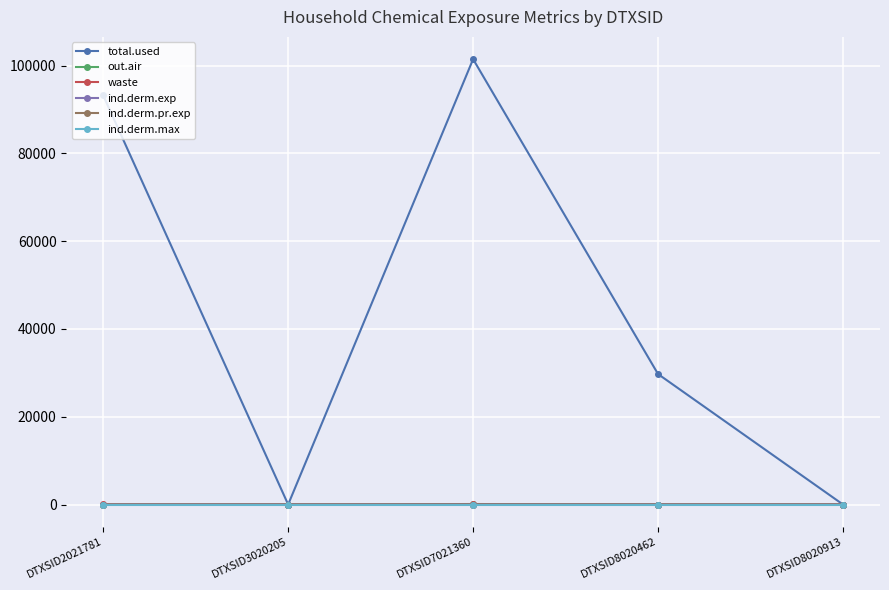

The value of ind.derm.pr.exp at DTXSID8020462 is 0.0. True or false?

True